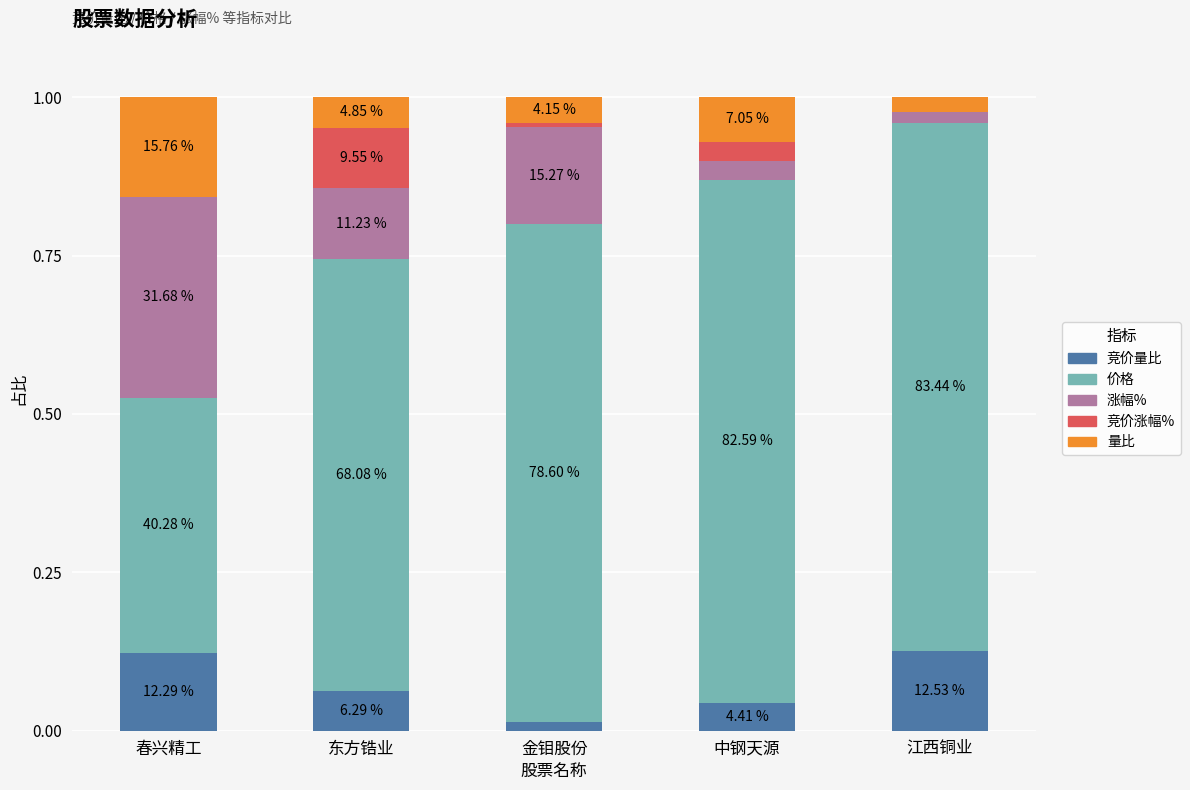

The 竞价量比 series shows 0.1 at 东方锆业. True or false?

True